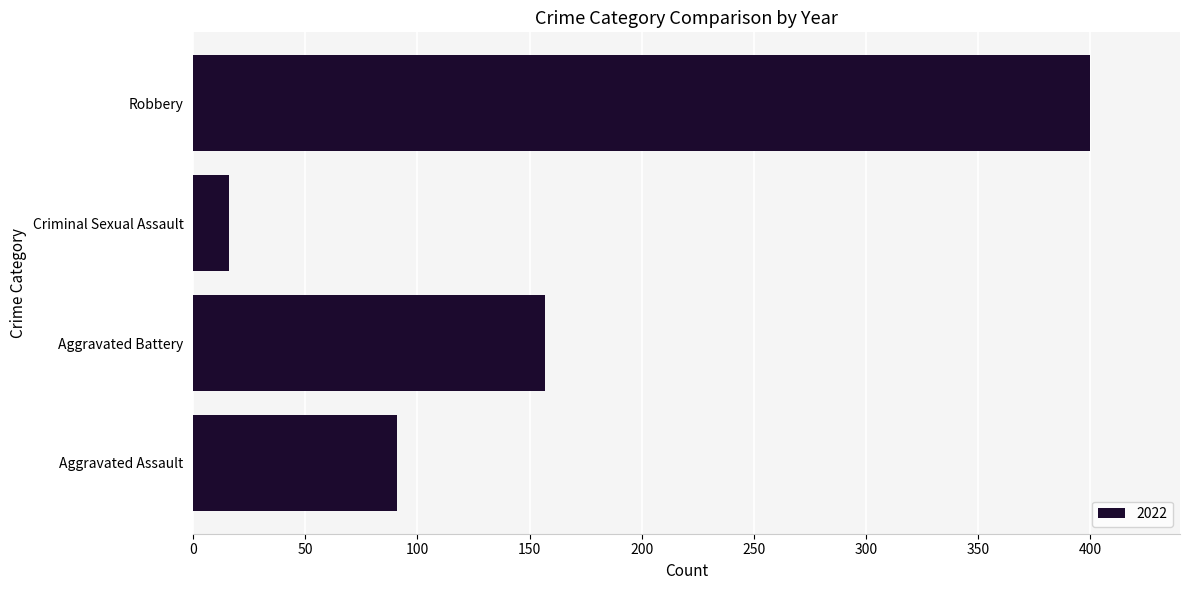

At which category does the chart reach its minimum across all series?

Criminal Sexual Assault